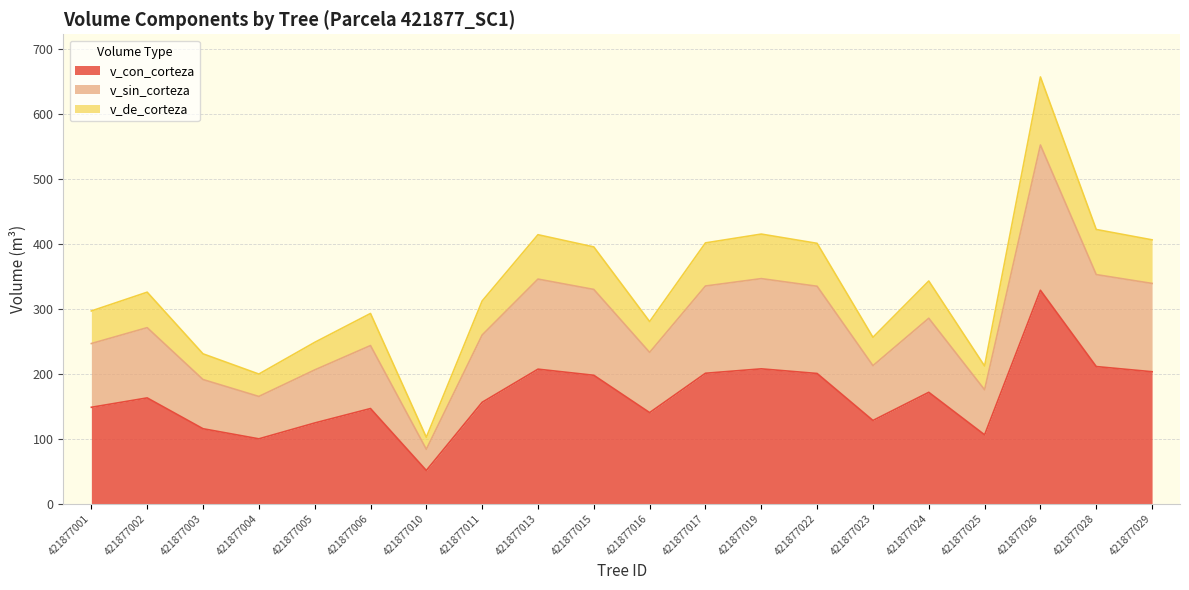

Between 421877003 and 421877016, which is larger?

421877016